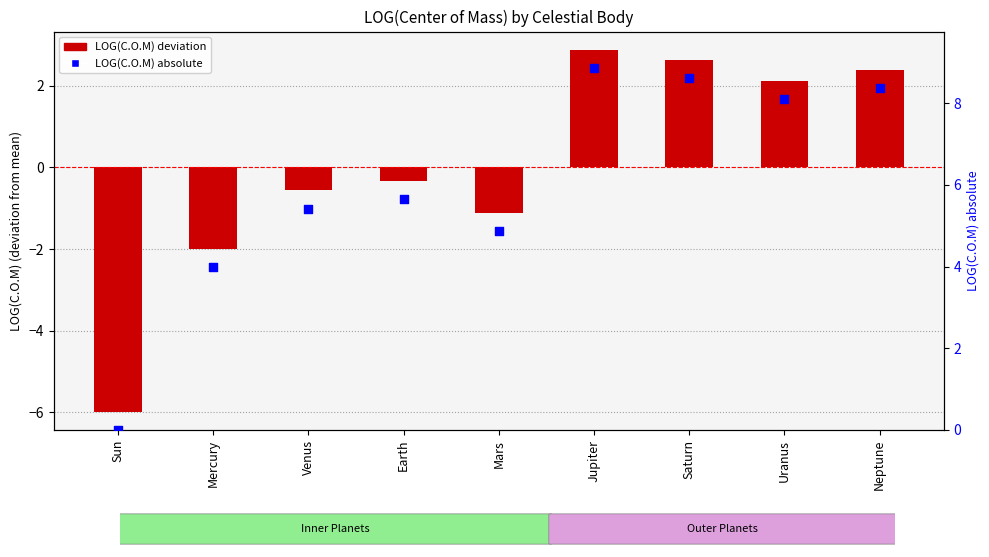

Which series has the largest total across all categories?

LOG(C.O.M) absolute